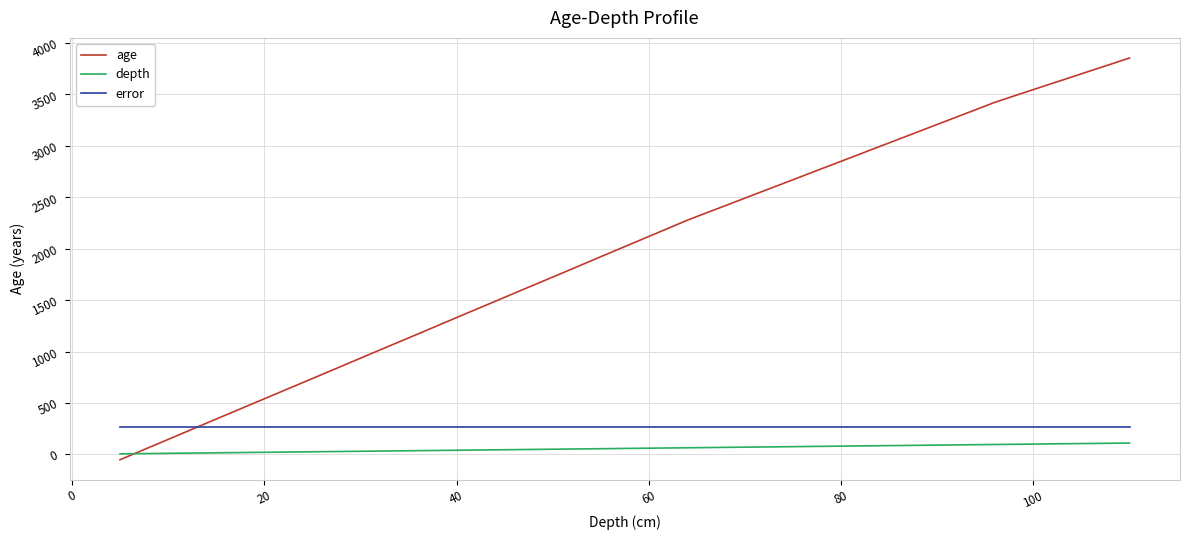

True or false: error and age cross at least once.

True